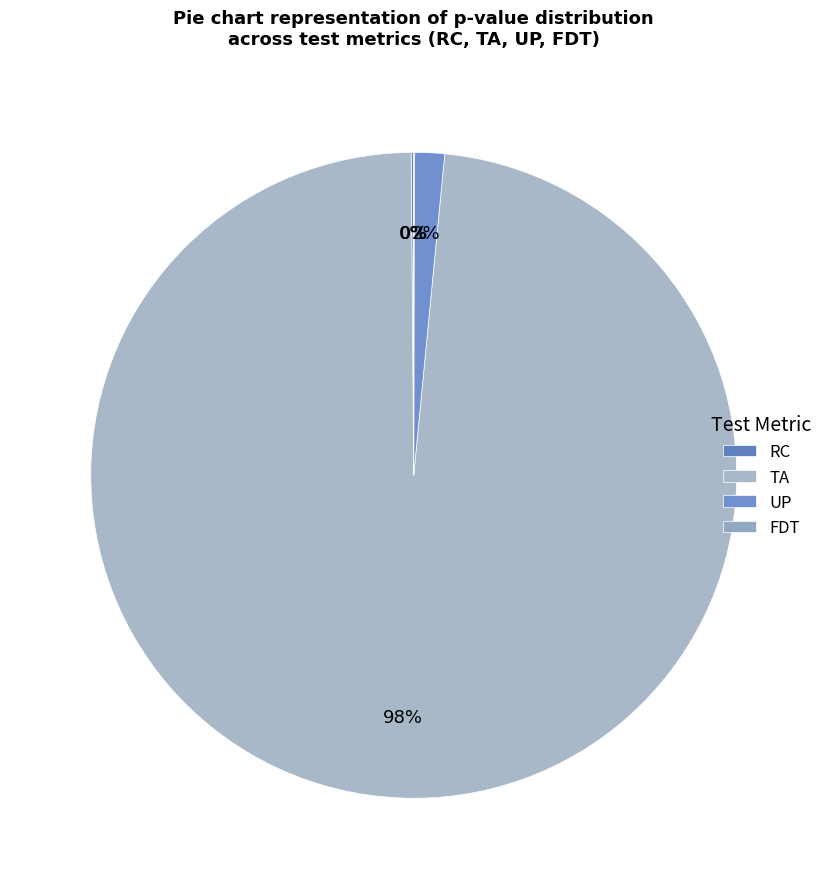

The FDT slice represents 6% of the pie. True or false?

False